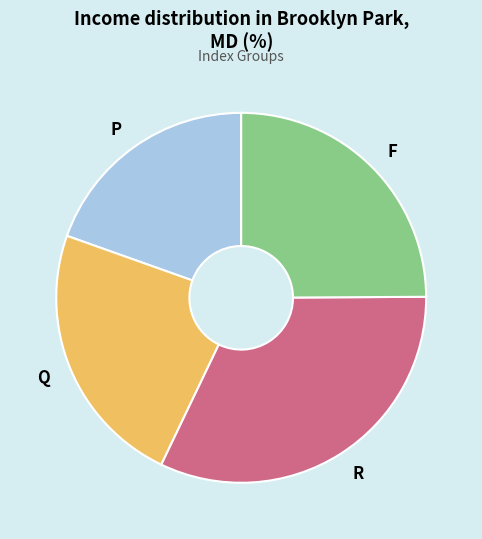

Does any single category account for the majority?

No